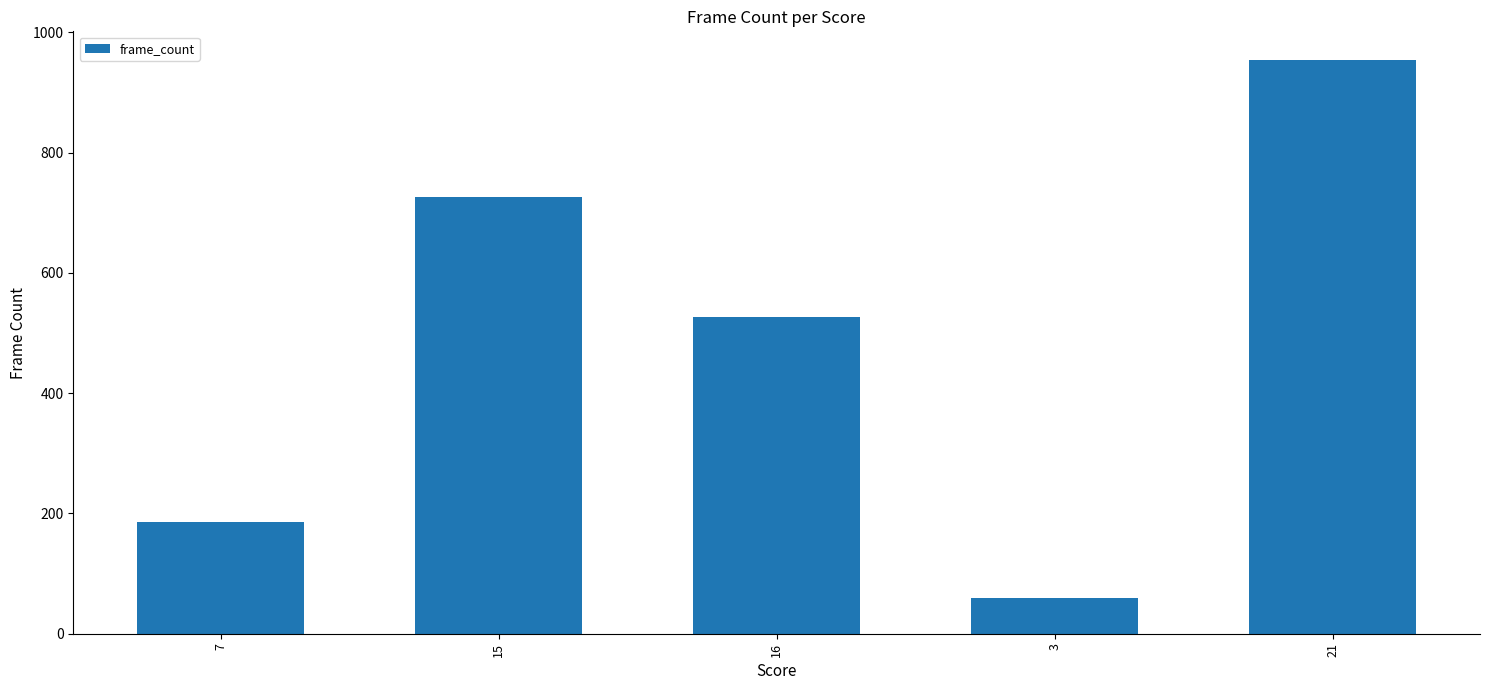

What is the greatest value displayed?

954